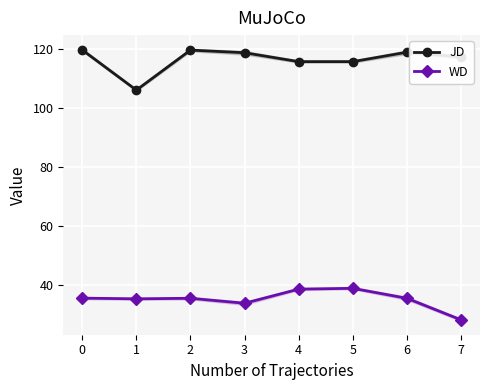

True or false: JD and WD intersect in this chart.

False